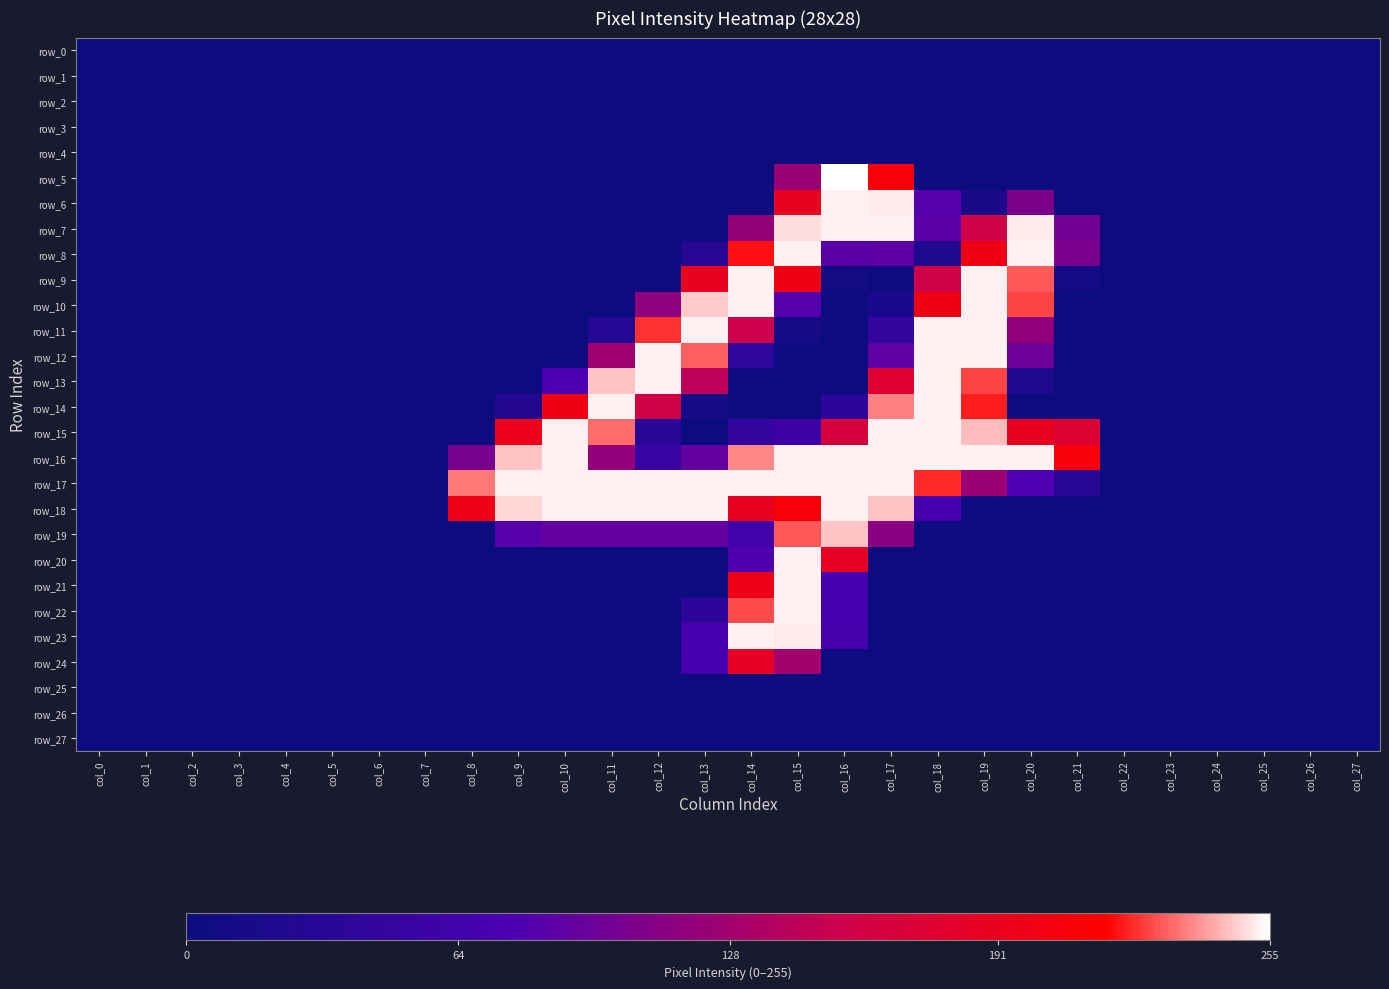

How many positive values does the row_18 series have?

11